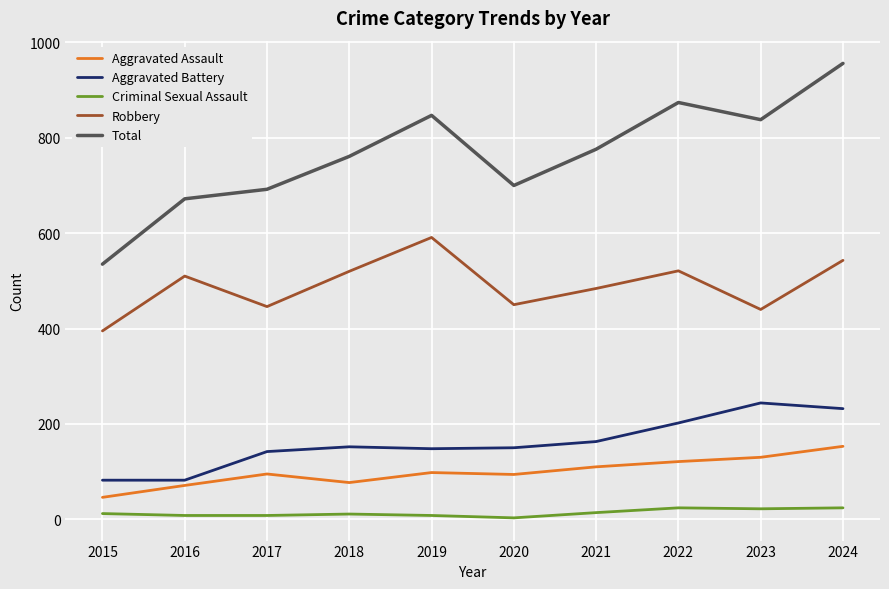

Which series has the largest total across all categories?

Total